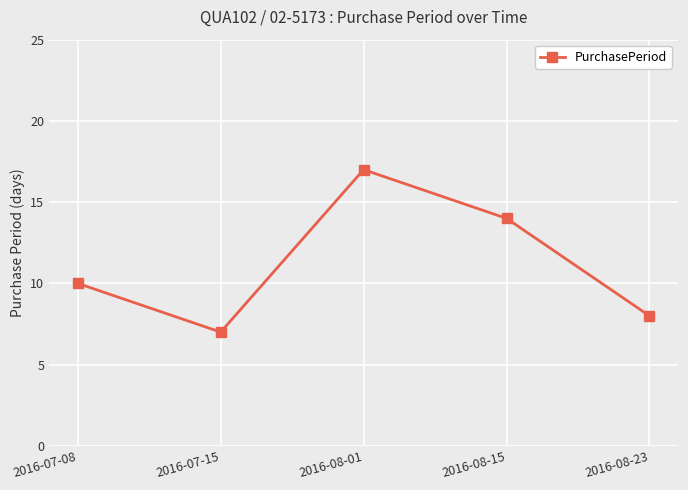

What is the label of the 2nd point from the right?

2016-08-15